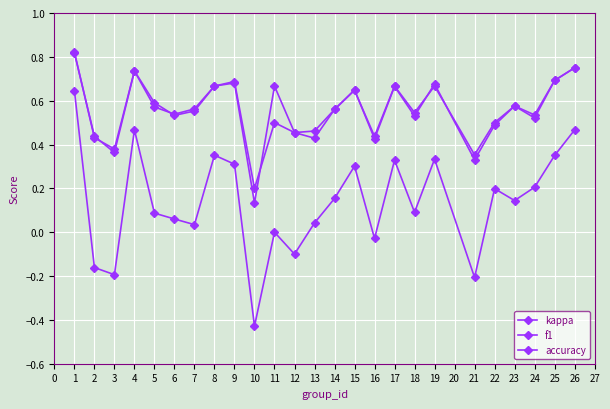

How many lines are shown in the chart?

3